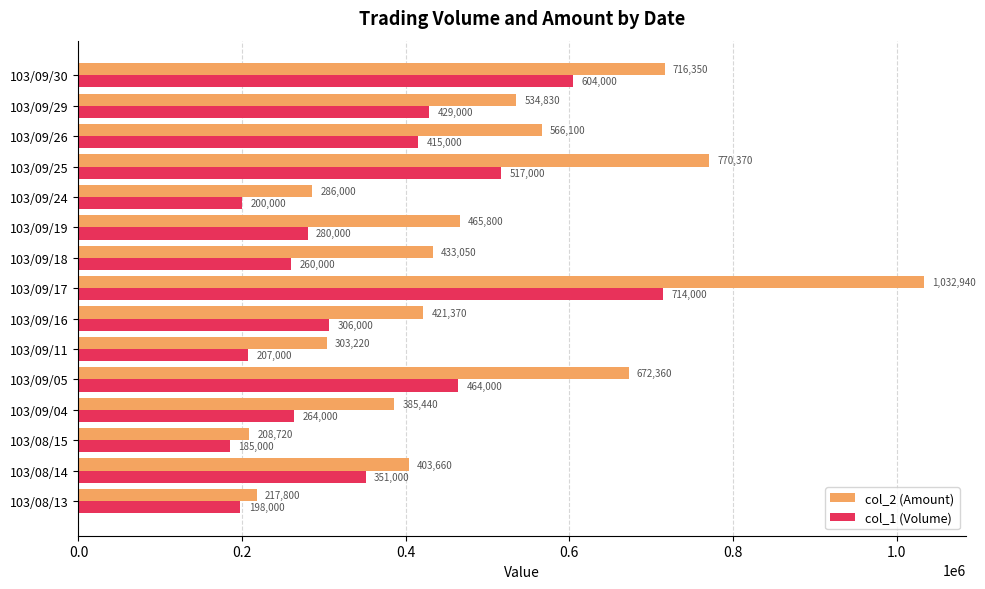

Between 103/09/05 and 103/09/30, which series saw the biggest shift?

col_1 (Volume)